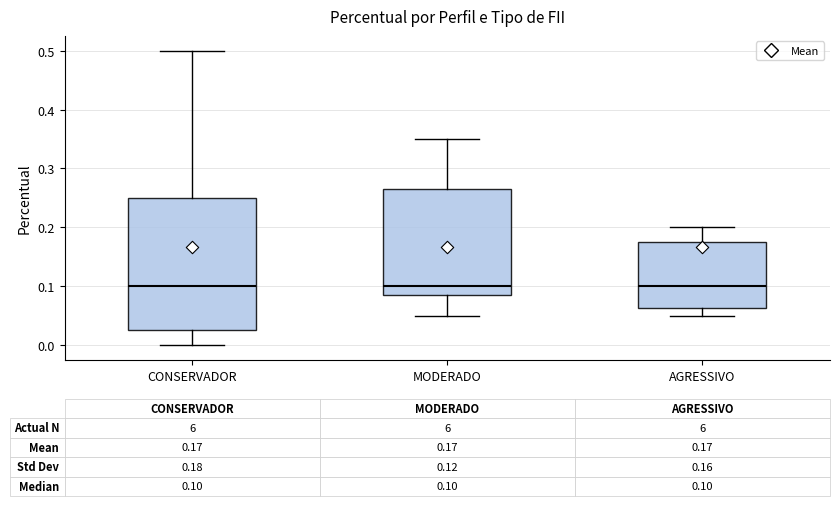

Comparing the boxes themselves (not the whiskers), which one is the tallest?

CONSERVADOR